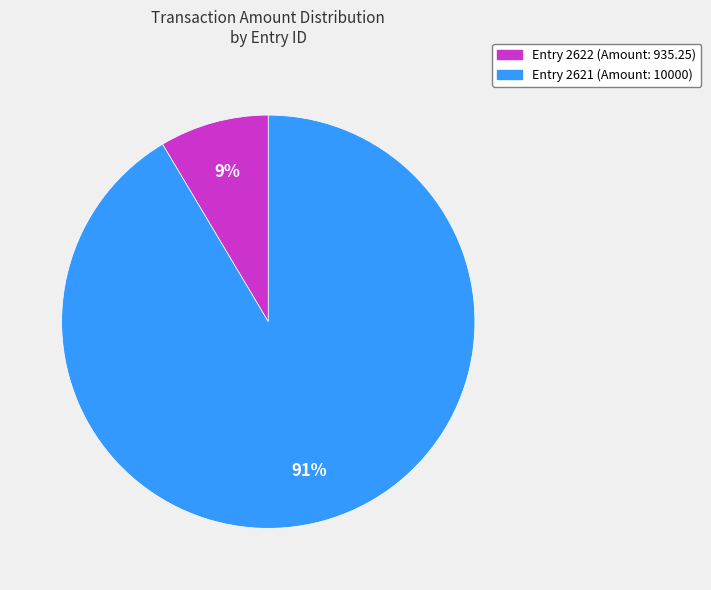

Is the sum of Entry 2622 (Amount: 935.25) and Entry 2621 (Amount: 10000) greater than half?

Yes